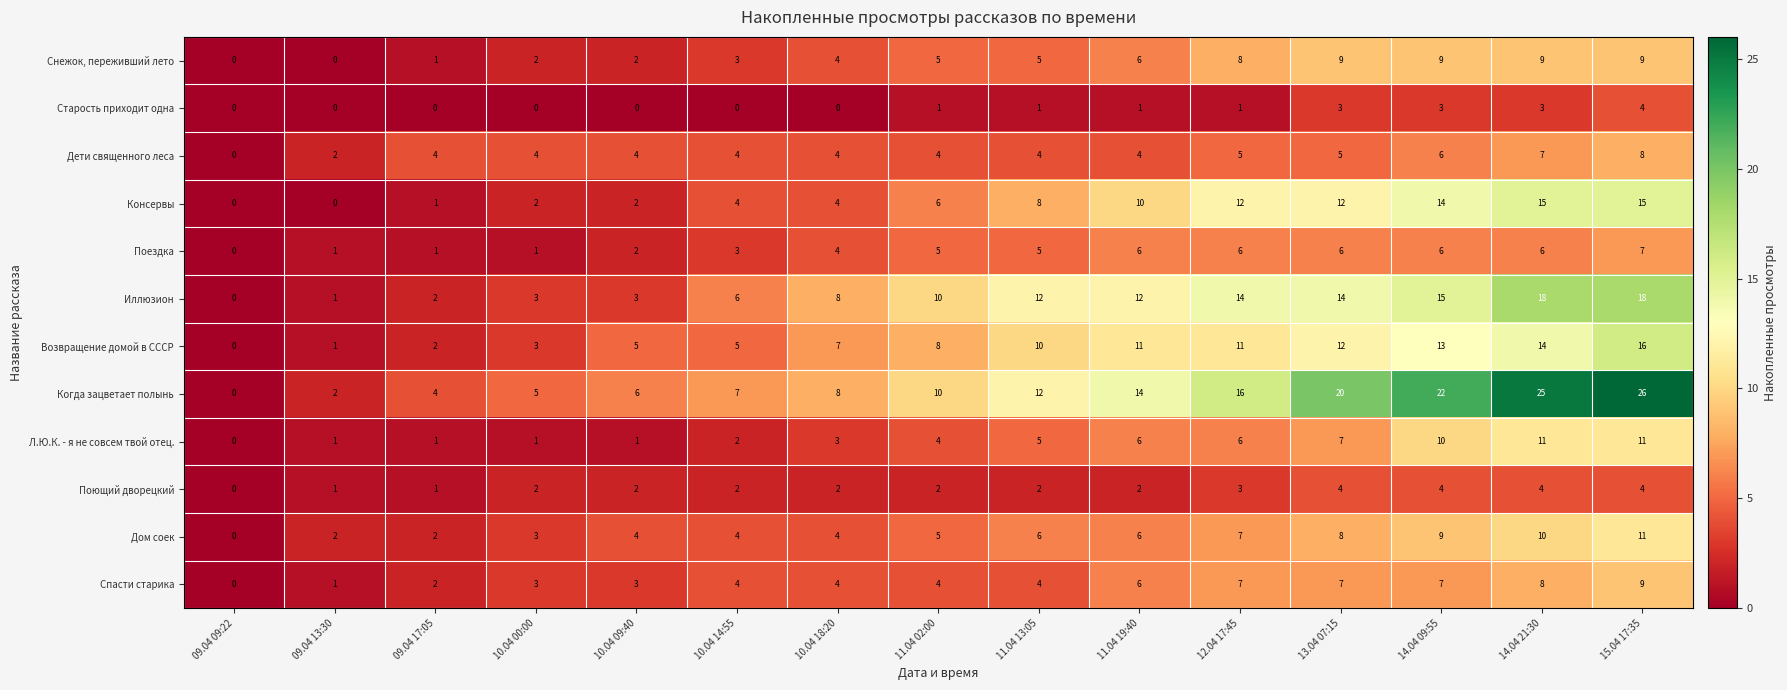

Which series has the largest total across all categories?

Когда зацветает полынь